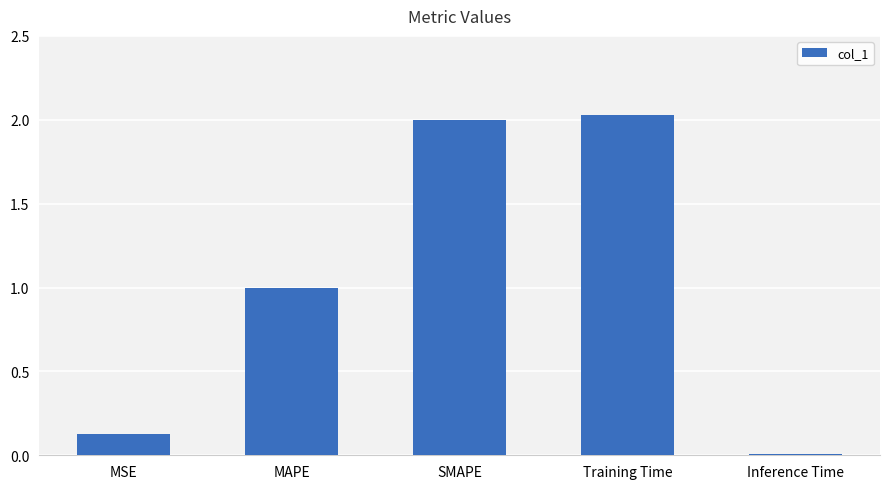

How many distinct data groups are displayed?

1